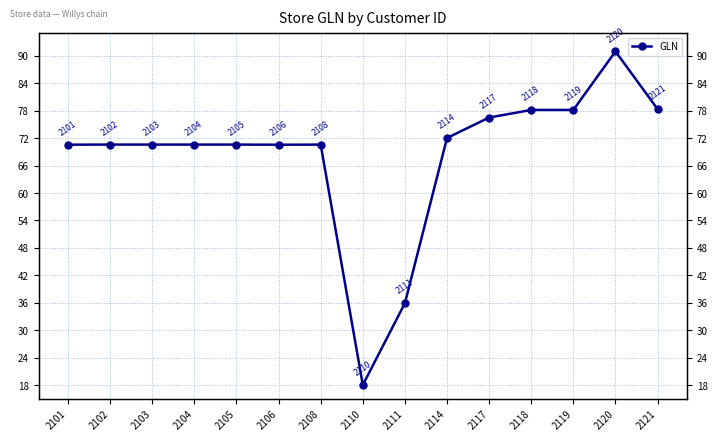

Approximately how many times larger is the value at 2101 compared to 2111?

2.0